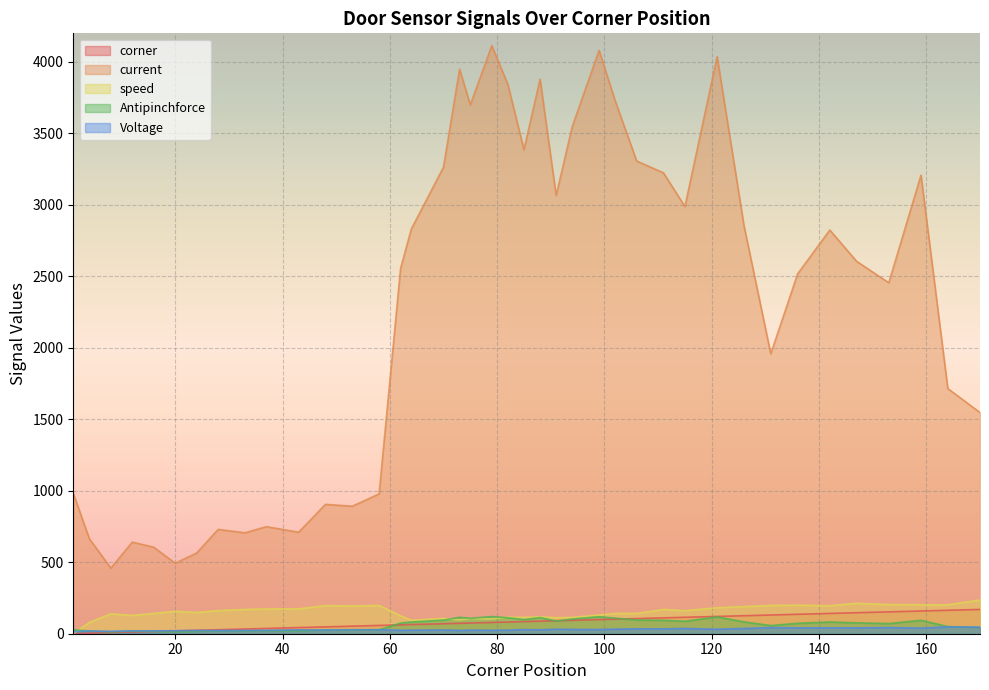

Where is speed nearest to the value 118?

88